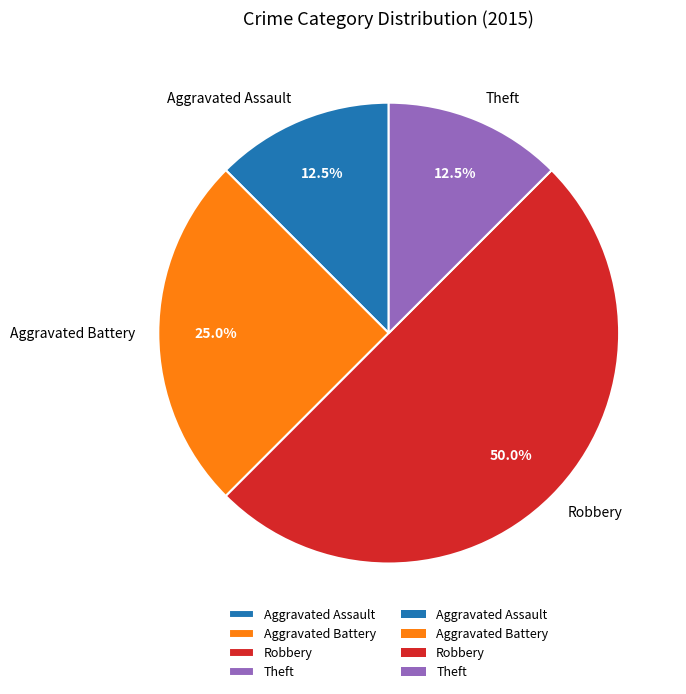

The Robbery slice represents 50% of the pie. True or false?

True